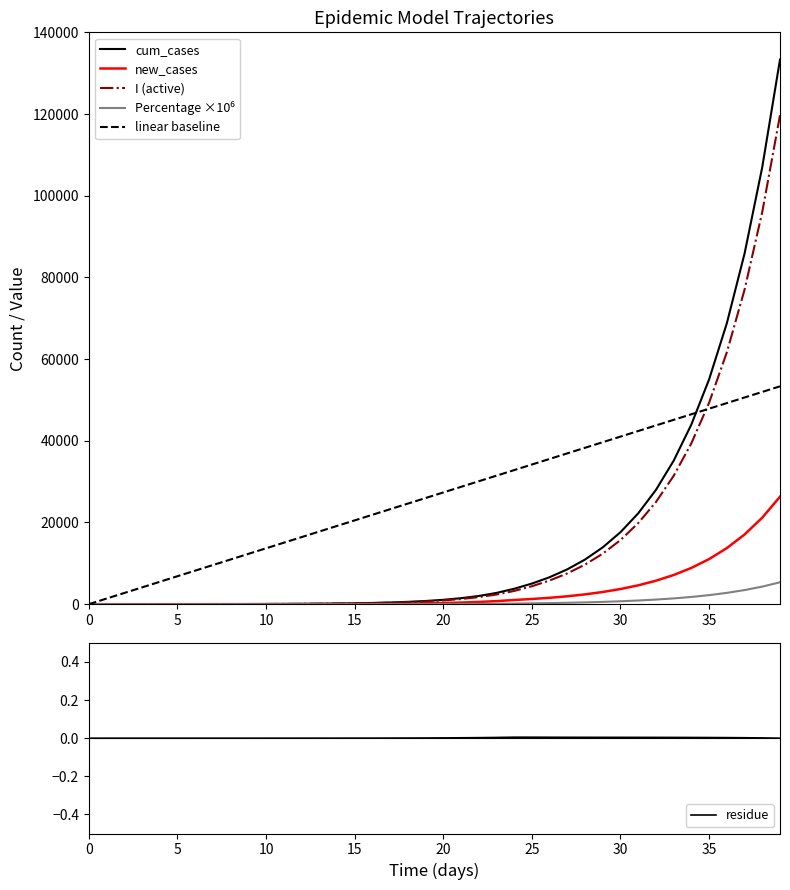

What is the average value of the Percentage series?

659.3